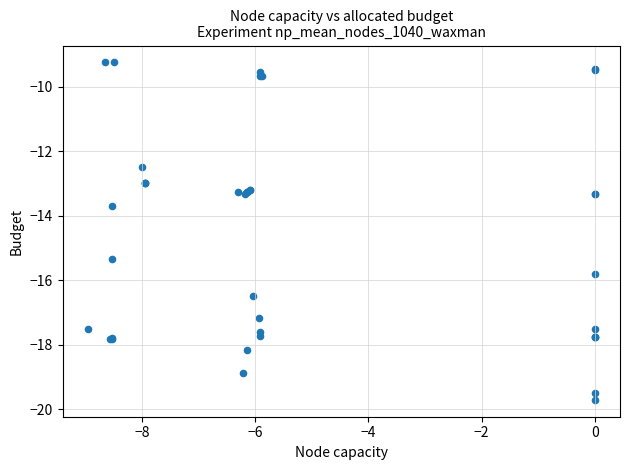

What Y value in the scatter plot is closest to -14?

-13.7